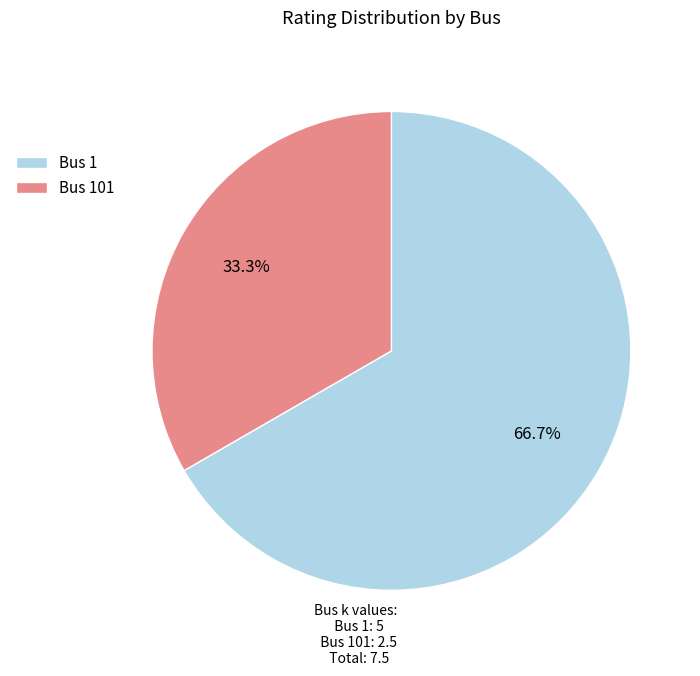

What is the ratio of the value at Bus 101 to the value at Bus 1?

0.5